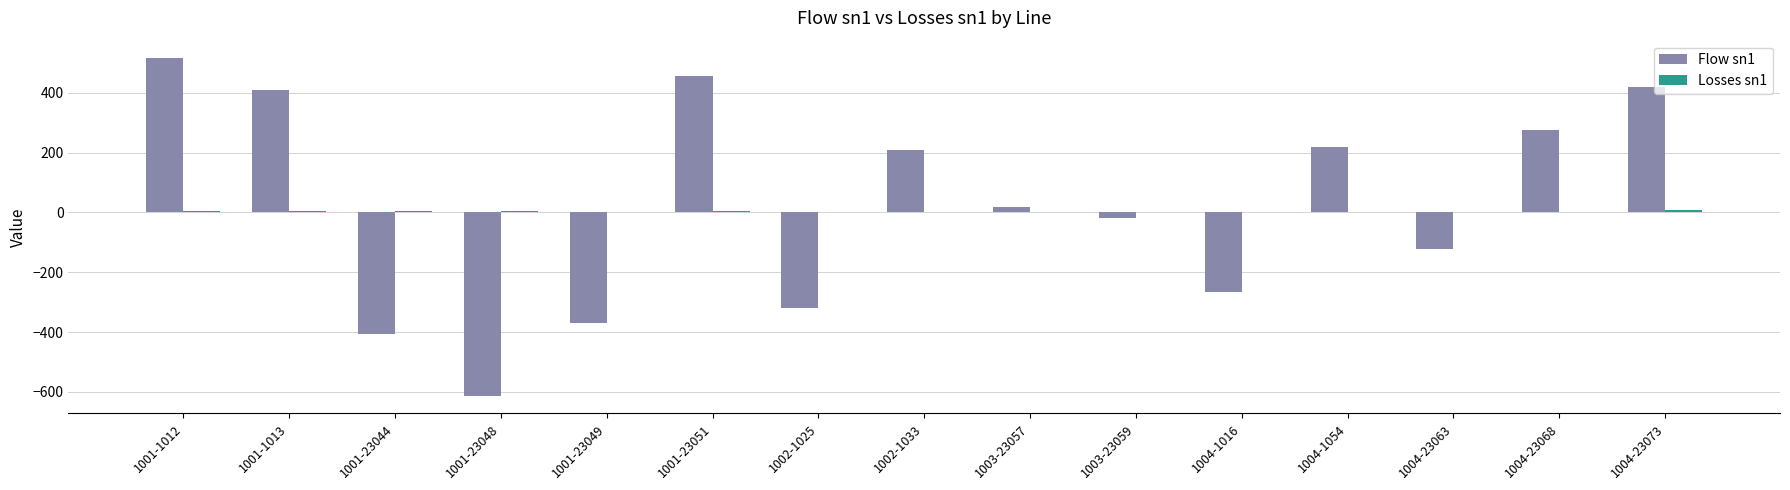

Which category has the highest value in the Flow sn1 series?

1001-1012